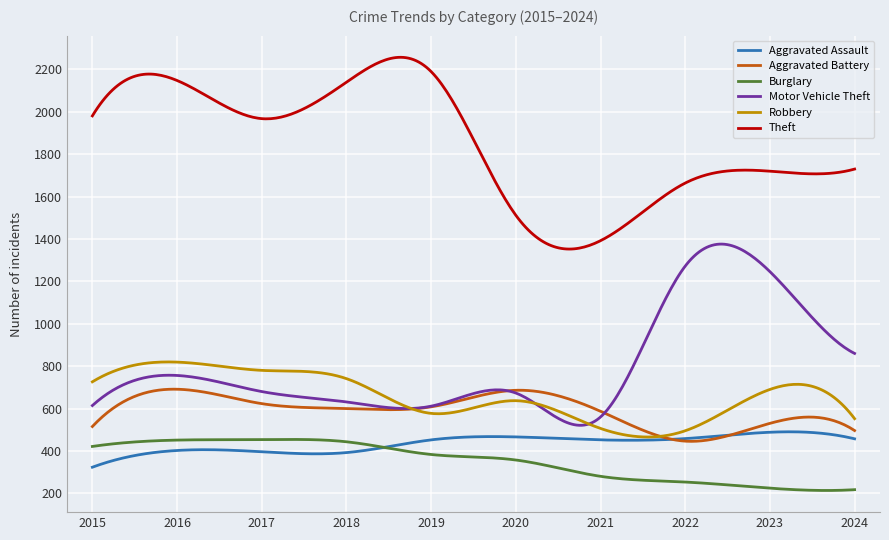

Which series has the largest total across all categories?

Theft